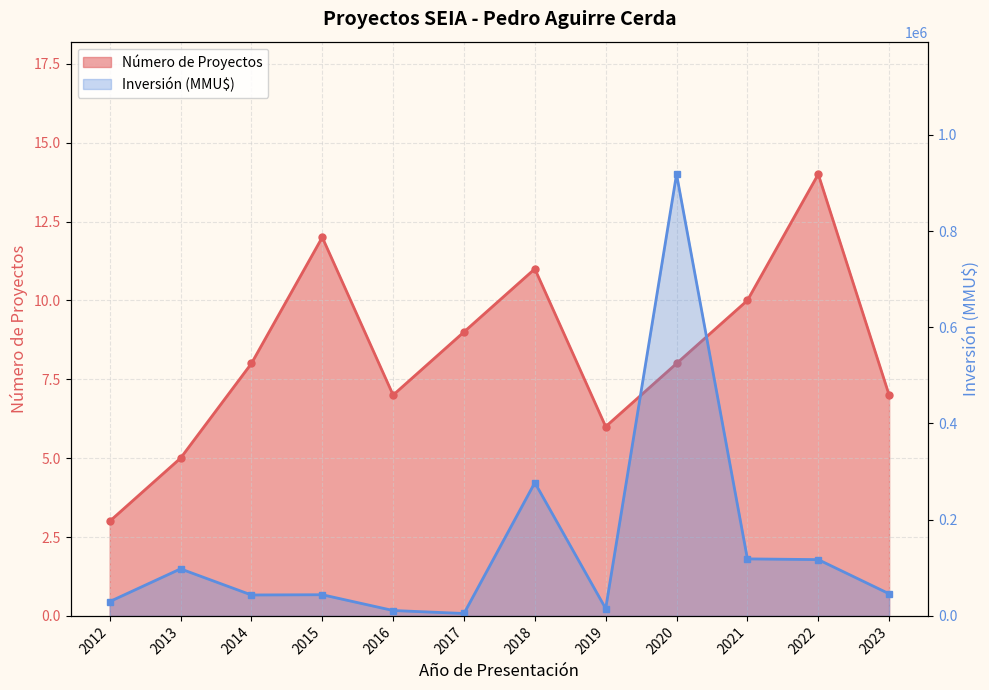

What is the value of the Número de Proyectos point at the 11th from the left?

14